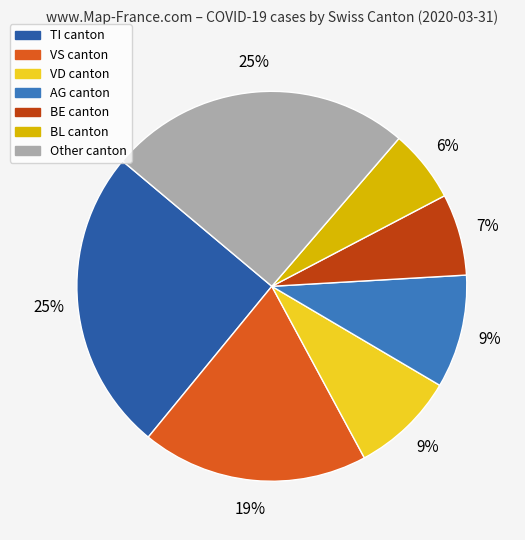

Is there any slice that represents more than half of the pie?

No